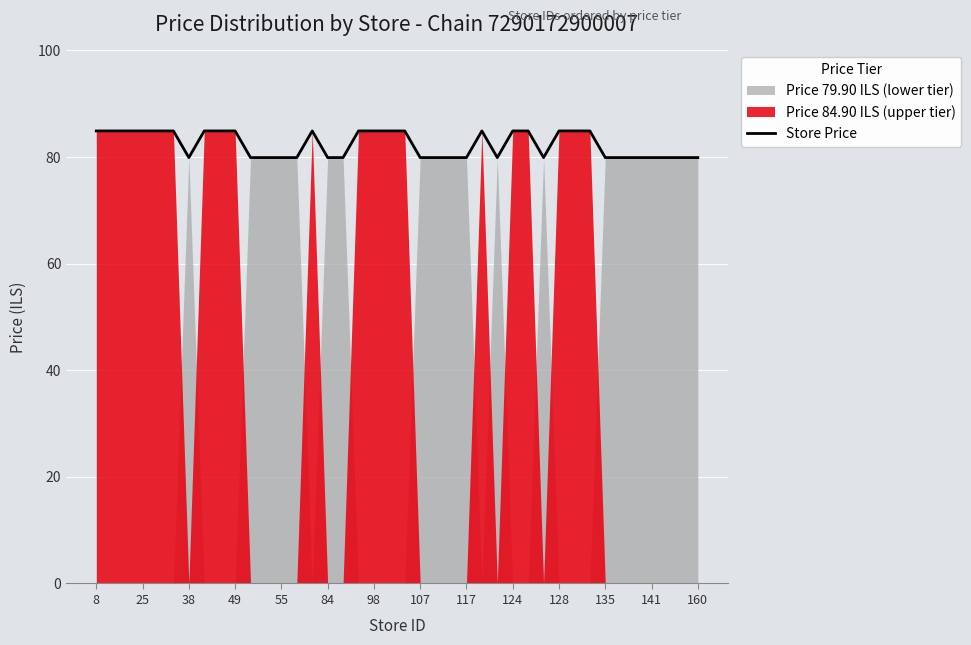

What is the maximum value for Store Price?

84.9